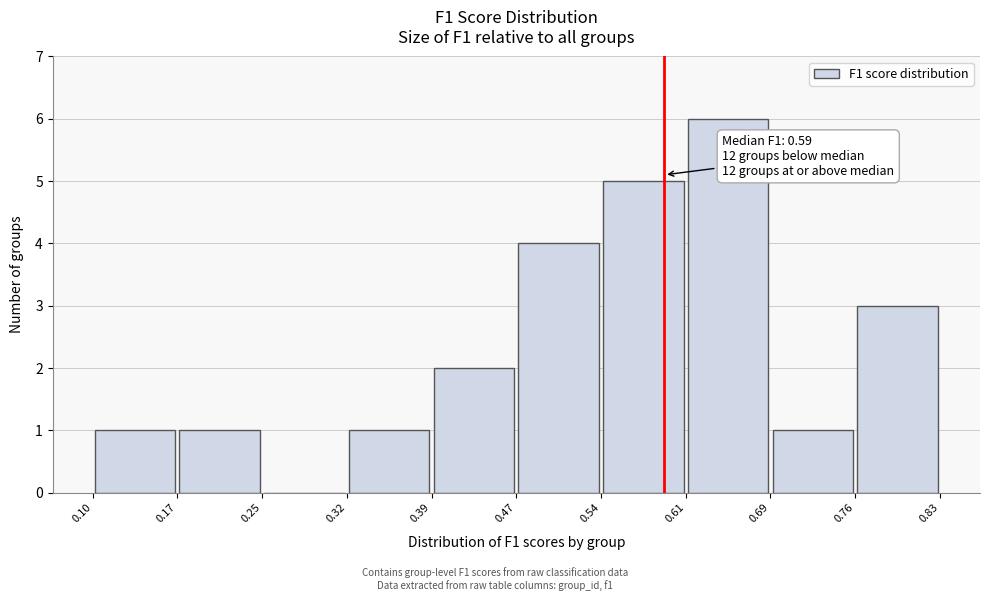

Over which range of the x-axis is the bar tallest?

0.61 to 0.69